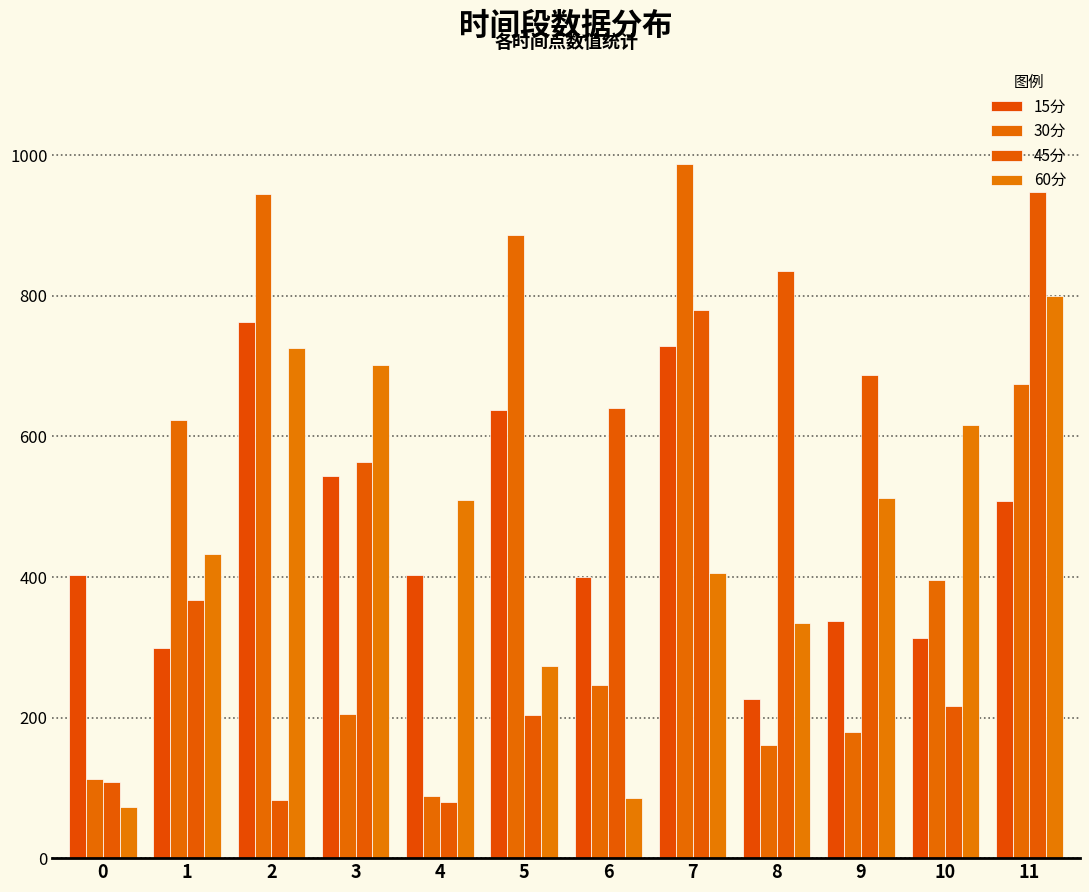

How many data points in 15分 are above 403?

6